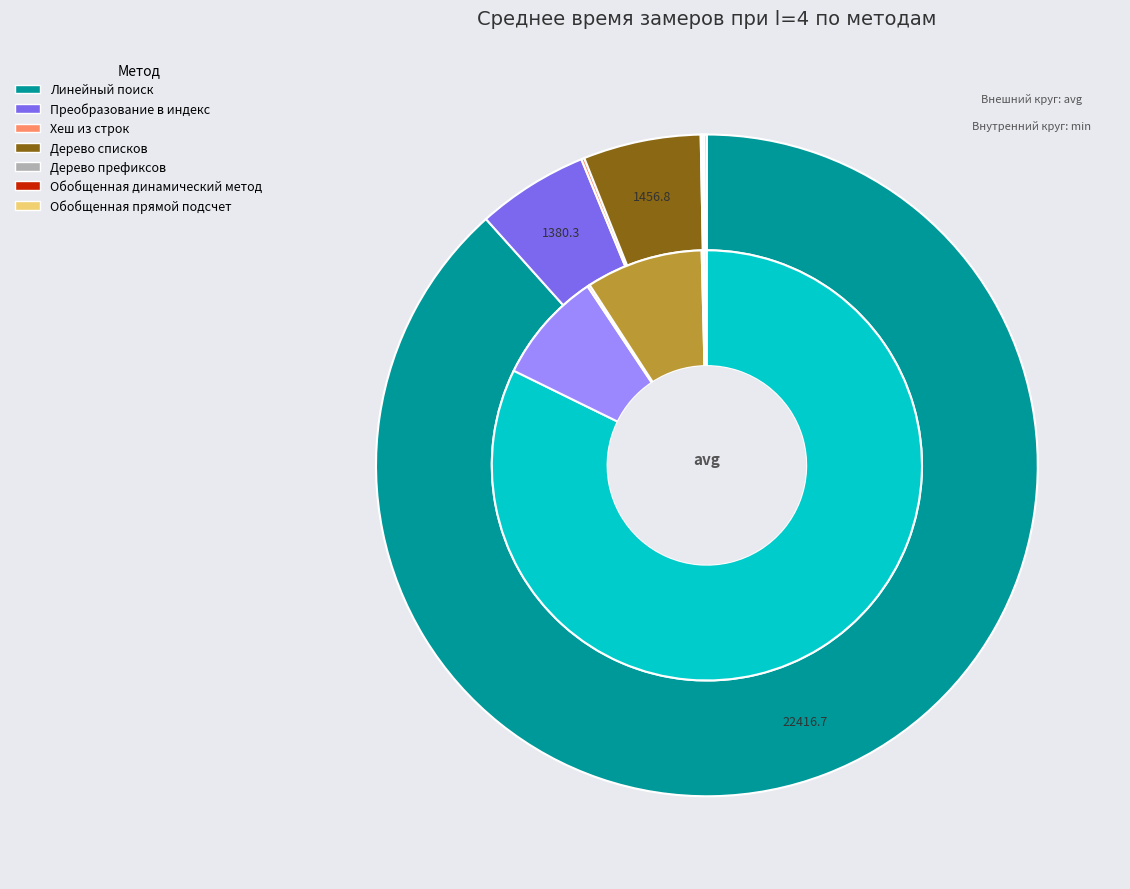

Is there any slice that represents more than half of the pie?

Yes